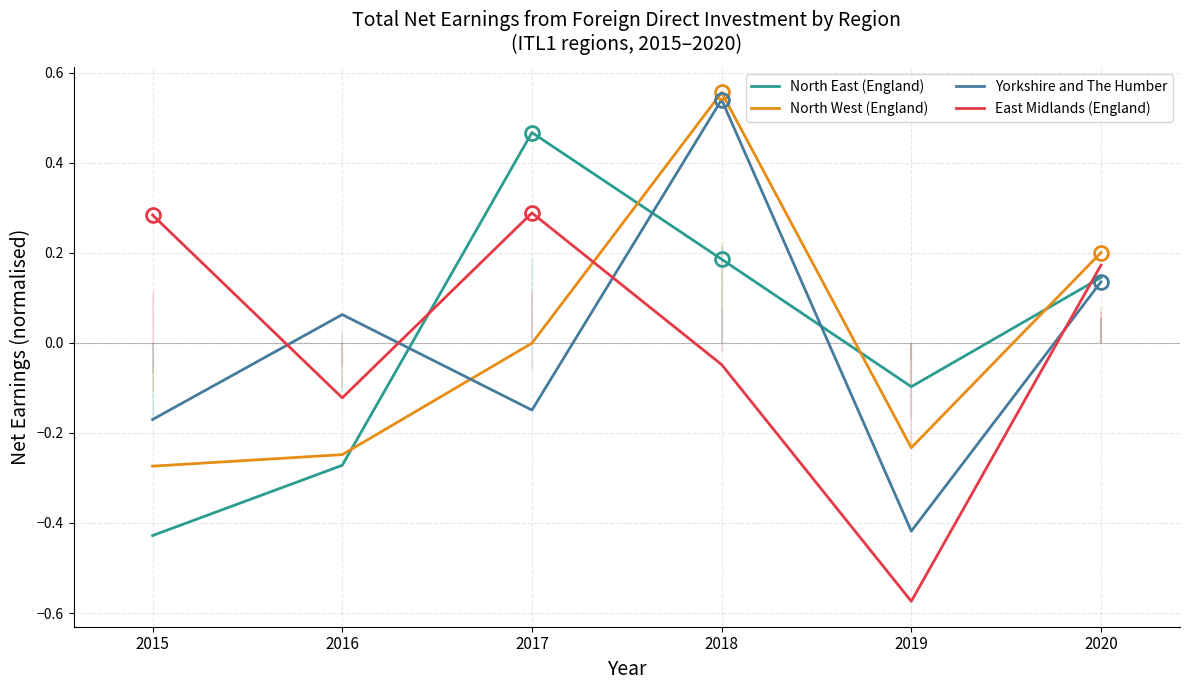

Count the number of categories in the chart.

6